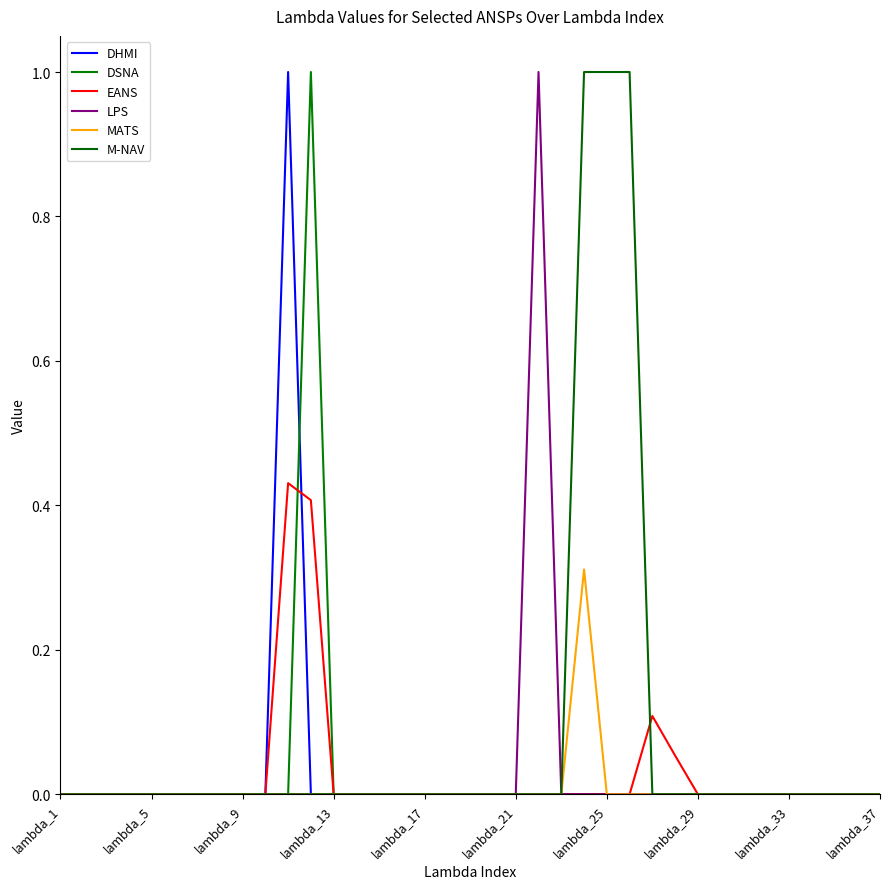

How many lines are shown in the chart?

6